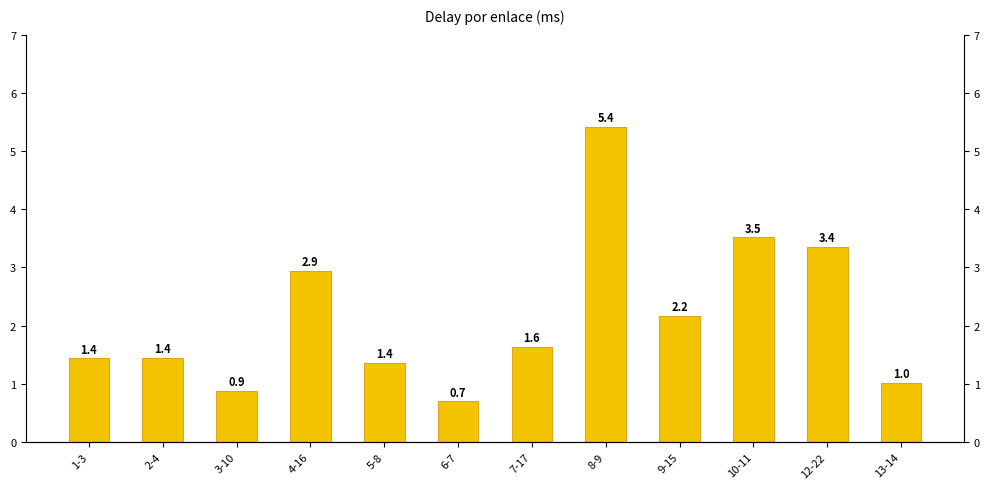

What is the average value?

2.2